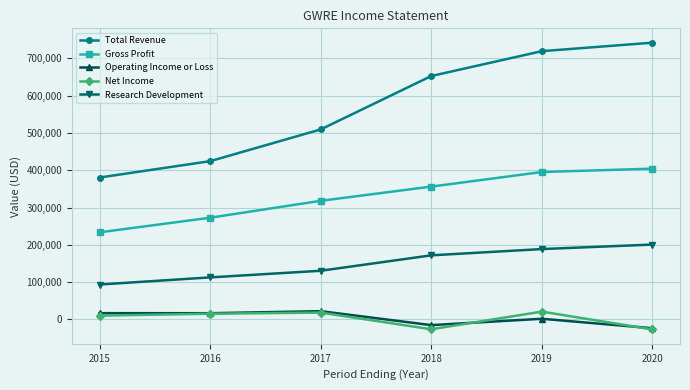

True or false: Total Revenue and Net Income cross at least once.

False